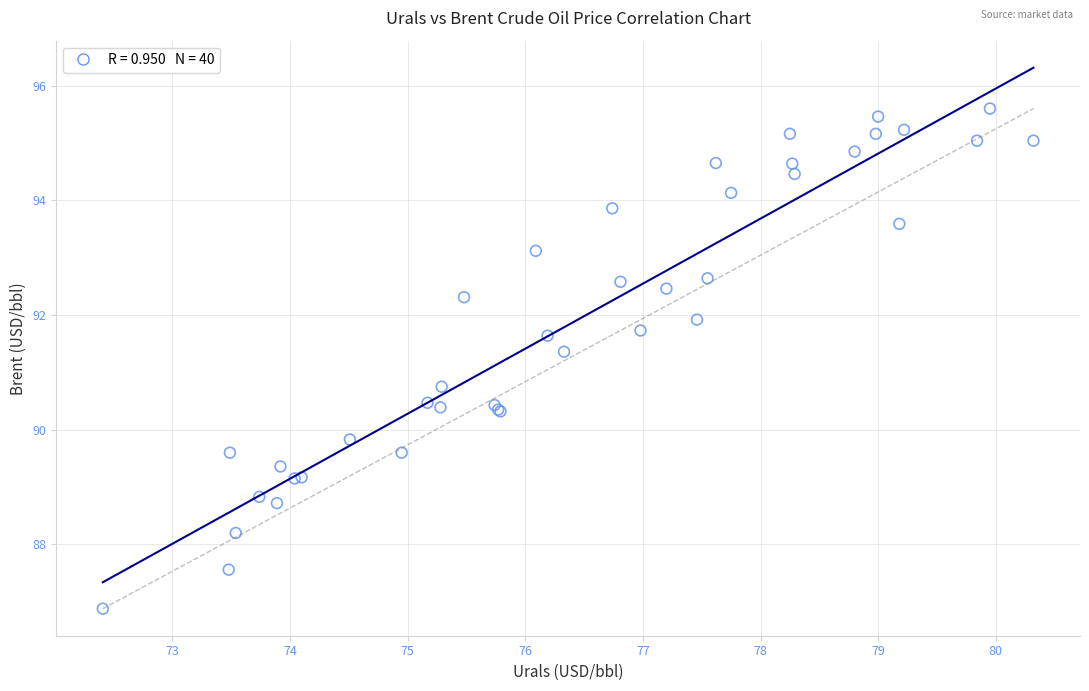

What Y value in the scatter plot is closest to 91?

90.8